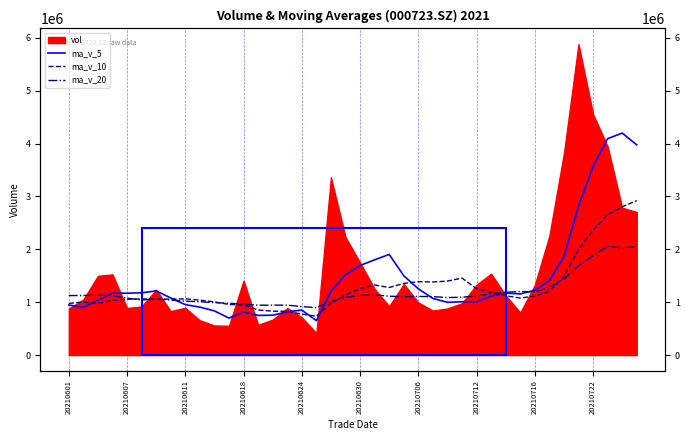

Where is the first local maximum for ma_v_20?

20210611